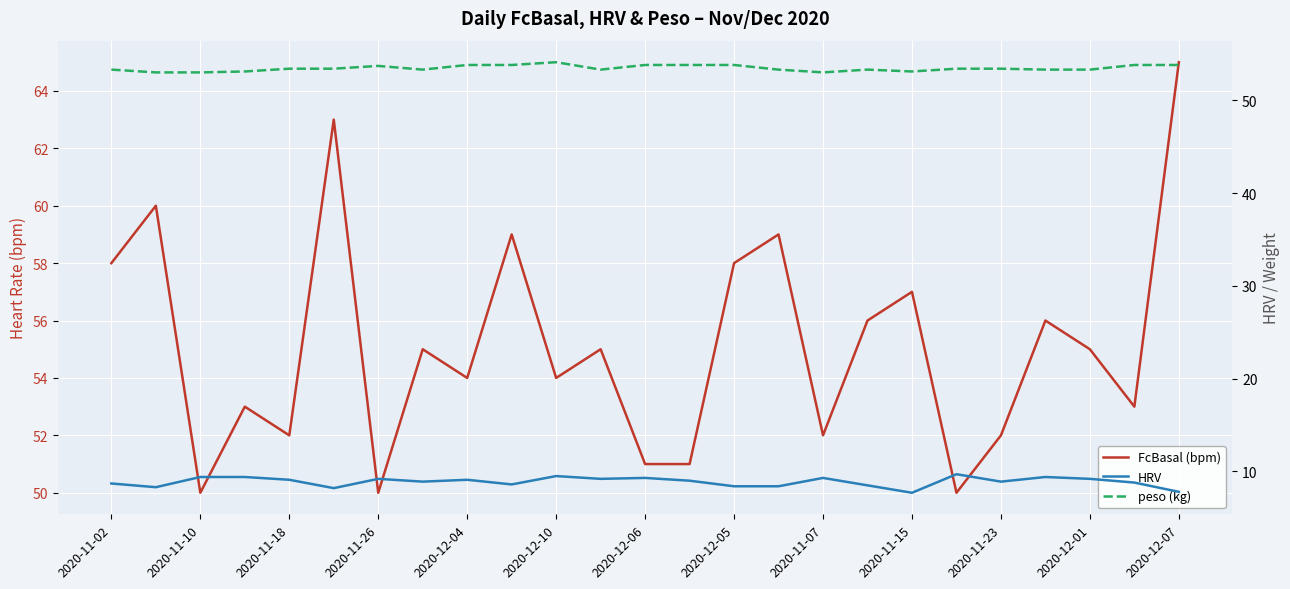

True or false: peso (kg) has a value of 89.3 at 2020-12-01.

False